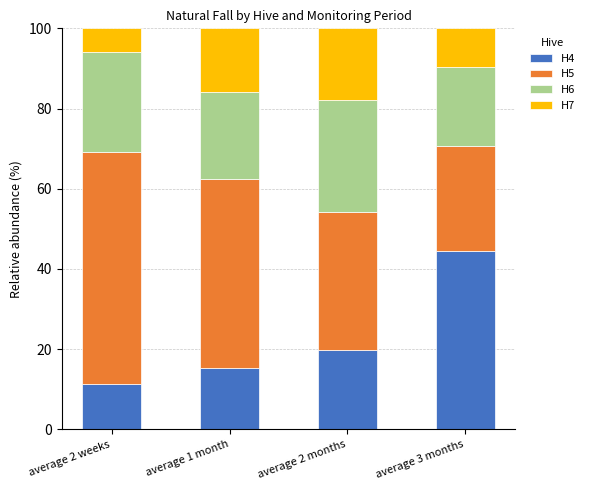

What value does the H4 series have at average 2 months?

19.9